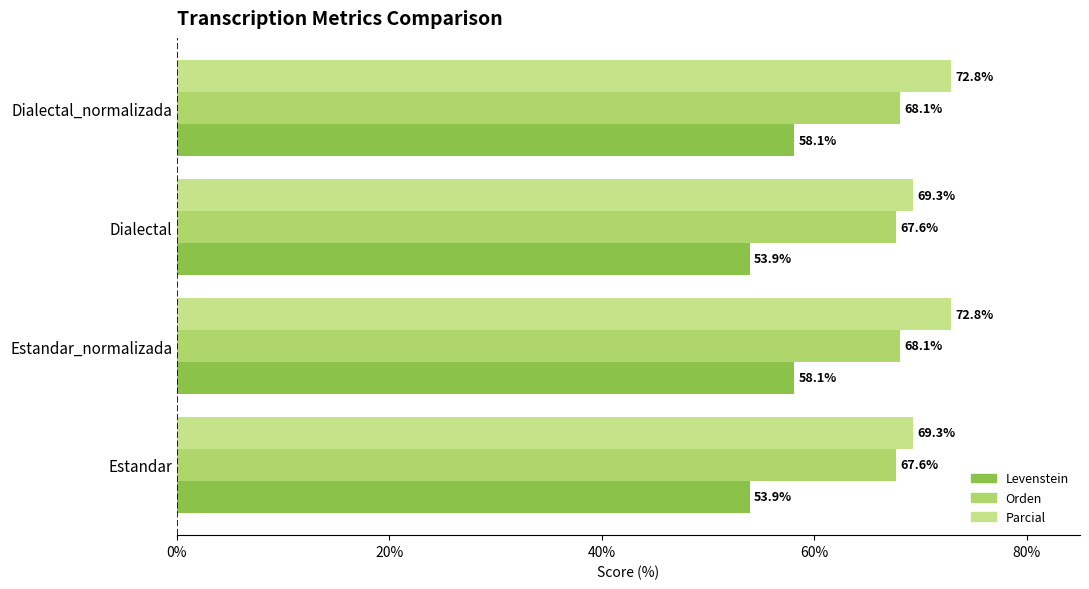

What is the approximate value of Parcial at Estandar_normalizada?

72.8